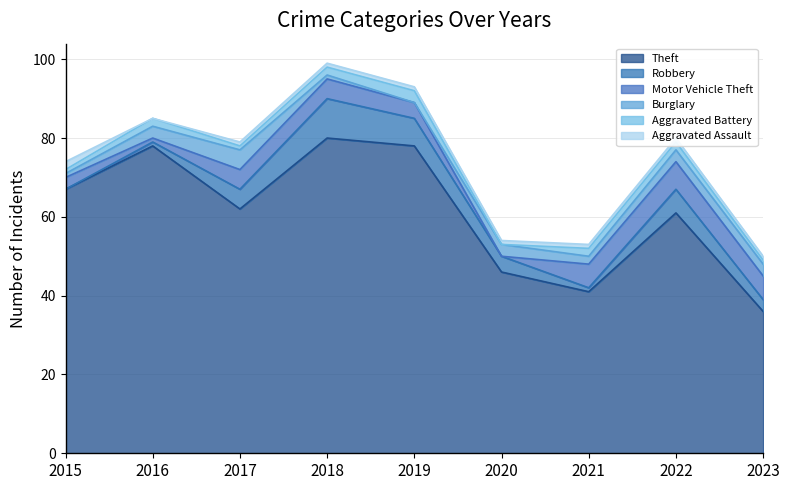

Reading left to right, what are all the values shown in this chart?

Theft: 2015=67	2016=78	2017=62	2018=80	2019=78	2020=46	2021=41	2022=61	2023=36
Robbery: 2015=0	2016=1	2017=5	2018=10	2019=7	2020=4	2021=1	2022=6	2023=3
Motor Vehicle Theft: 2015=3	2016=1	2017=5	2018=5	2019=4	2020=0	2021=6	2022=7	2023=6
Burglary: 2015=1	2016=3	2017=5	2018=1	2019=0	2020=3	2021=2	2022=3	2023=3
Aggravated Battery: 2015=1	2016=2	2017=1	2018=2	2019=3	2020=0	2021=2	2022=2	2023=1
Aggravated Assault: 2015=2	2016=0	2017=1	2018=1	2019=1	2020=1	2021=1	2022=1	2023=1